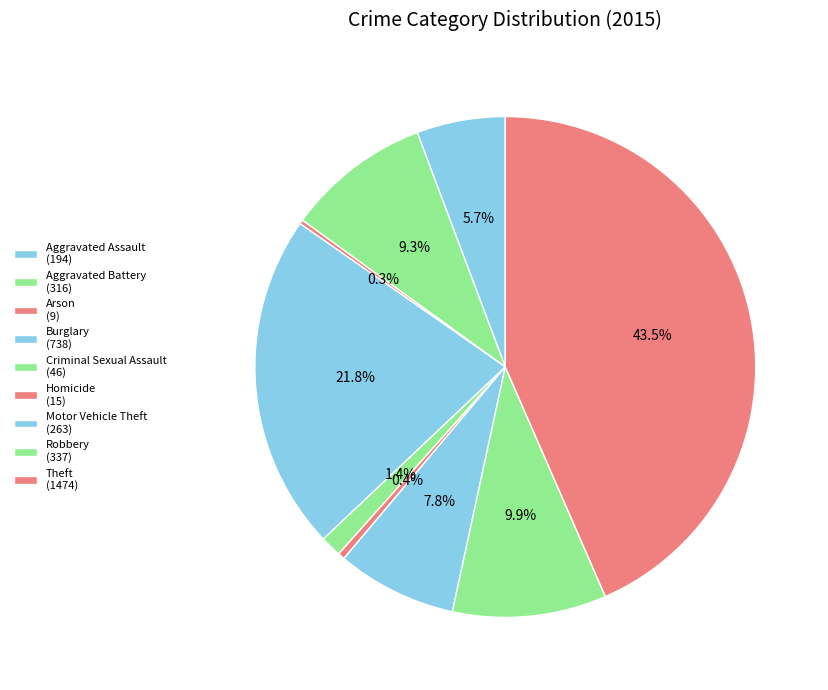

Is Aggravated Battery the majority of the pie?

No